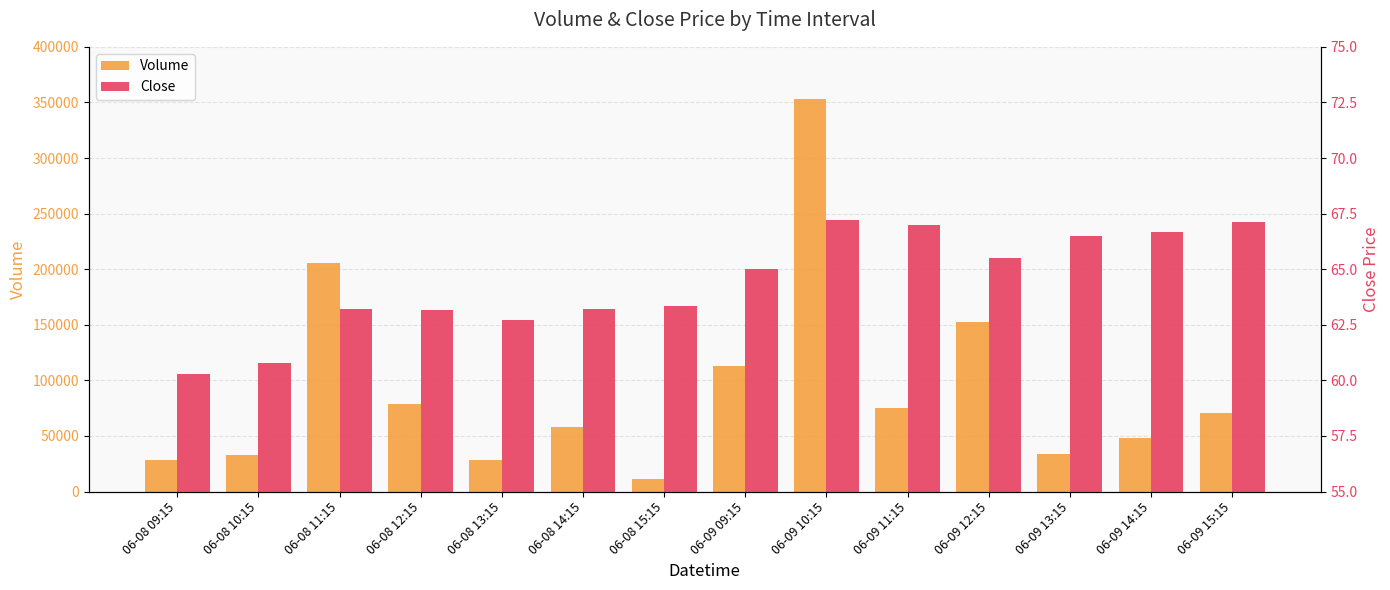

What is the label of the 5th bar from the left?

06-08 13:15